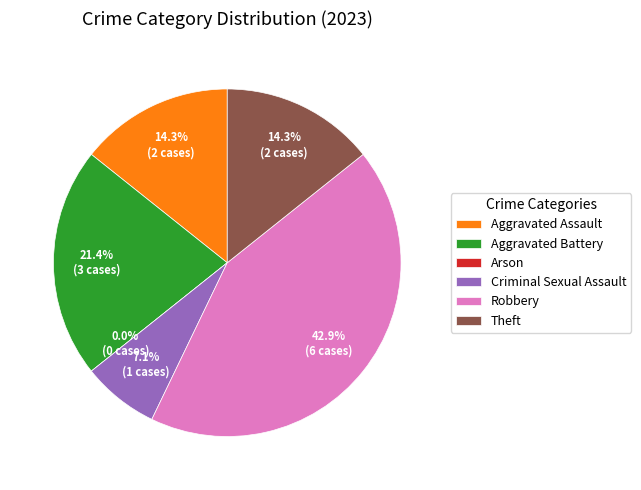

What is the change in value from Arson to Theft?

+2